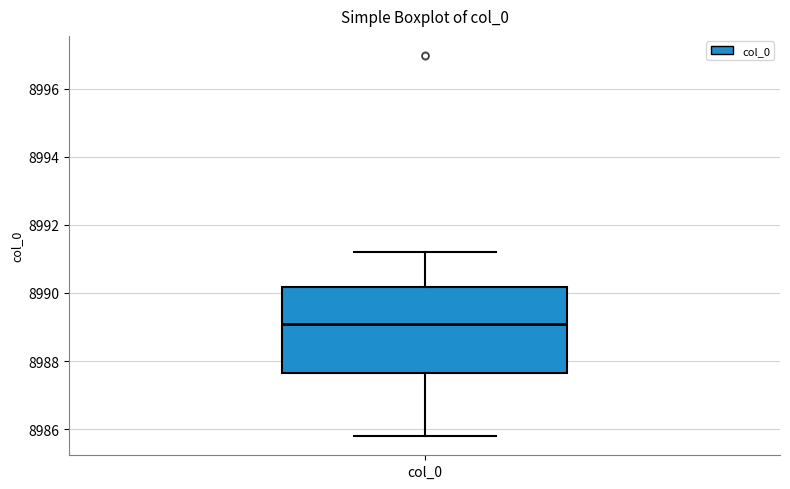

Where does the upper whisker of the box for col_0 end on the y-axis? The values are not printed on the chart, so give them approximately, as read against the axis.

8991.2